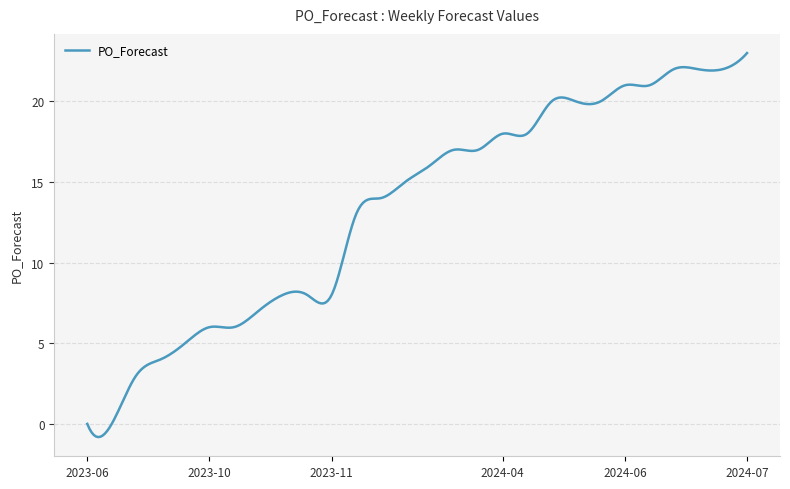

True or false: the data has more than 2 interior local peaks.

True